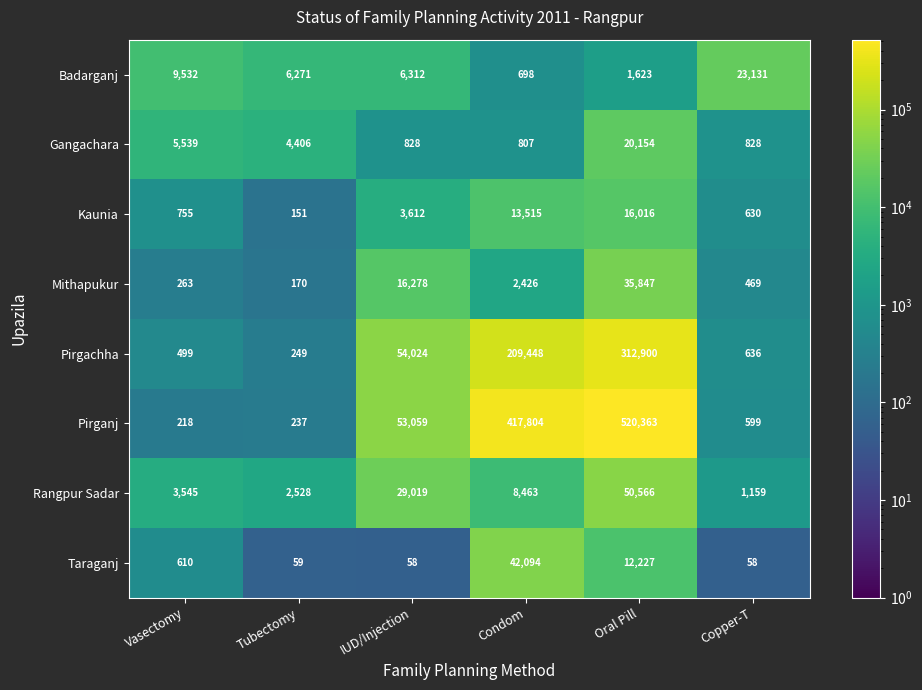

What is the total value across all series at Condom?

695255